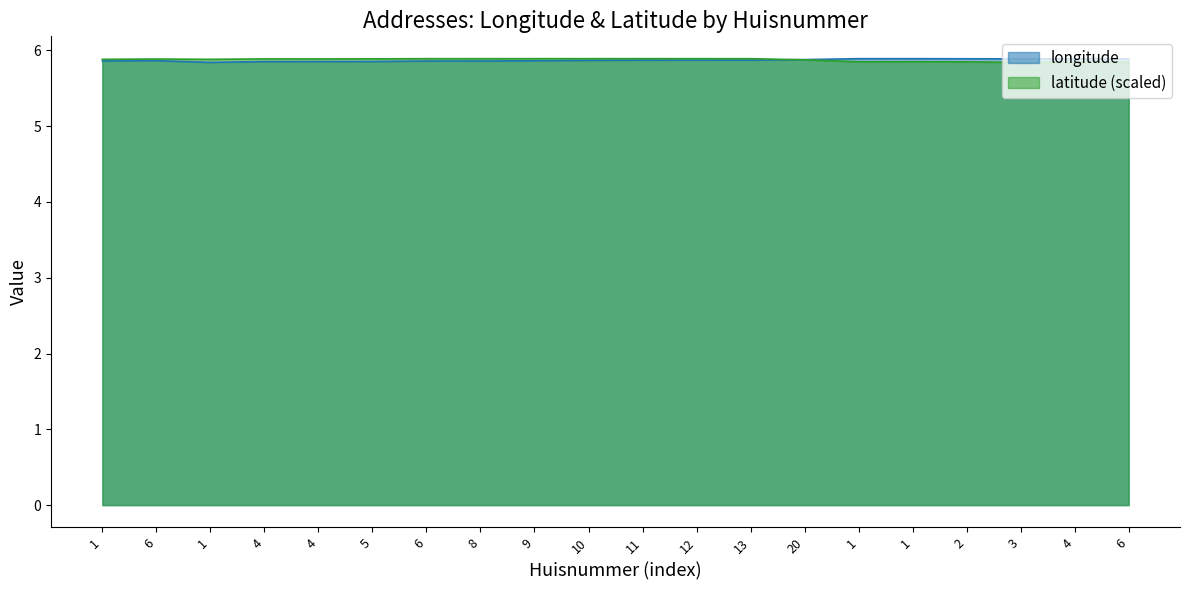

What is the label of the 16th point from the right?

4